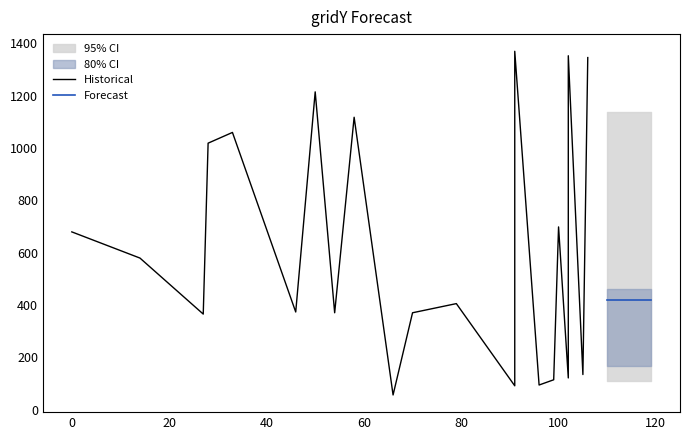

What is the greatest value displayed?

1369